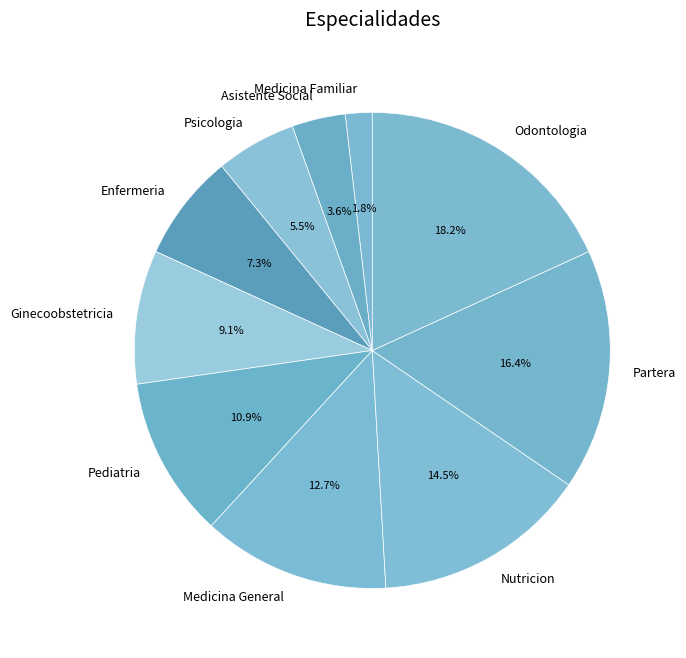

To the nearest percent, what is the average slice percentage?

10%